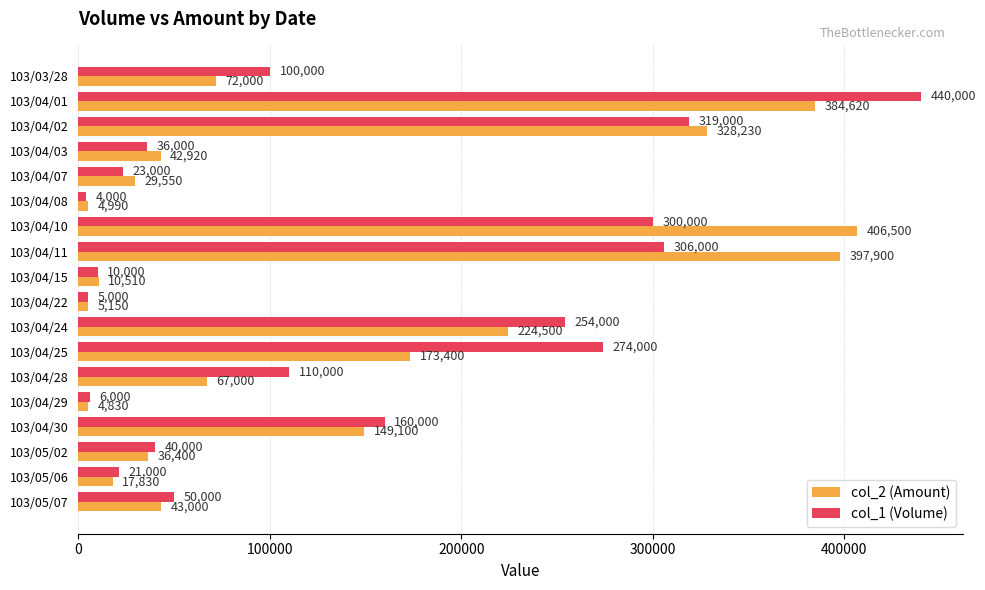

What is the maximum value shown in the chart?

440000